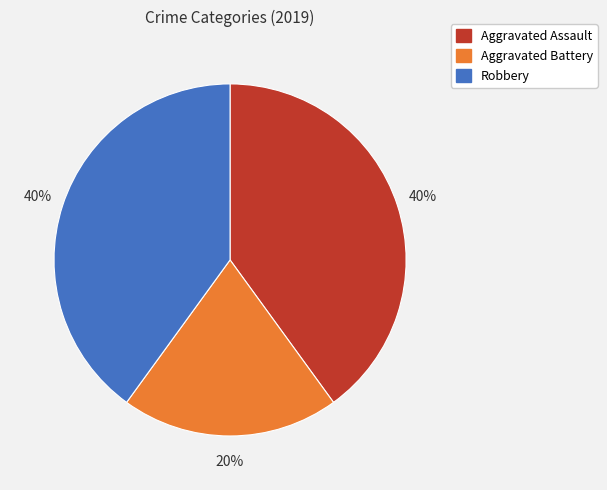

Approximately how many times larger is the value at Aggravated Assault compared to Robbery?

1.0